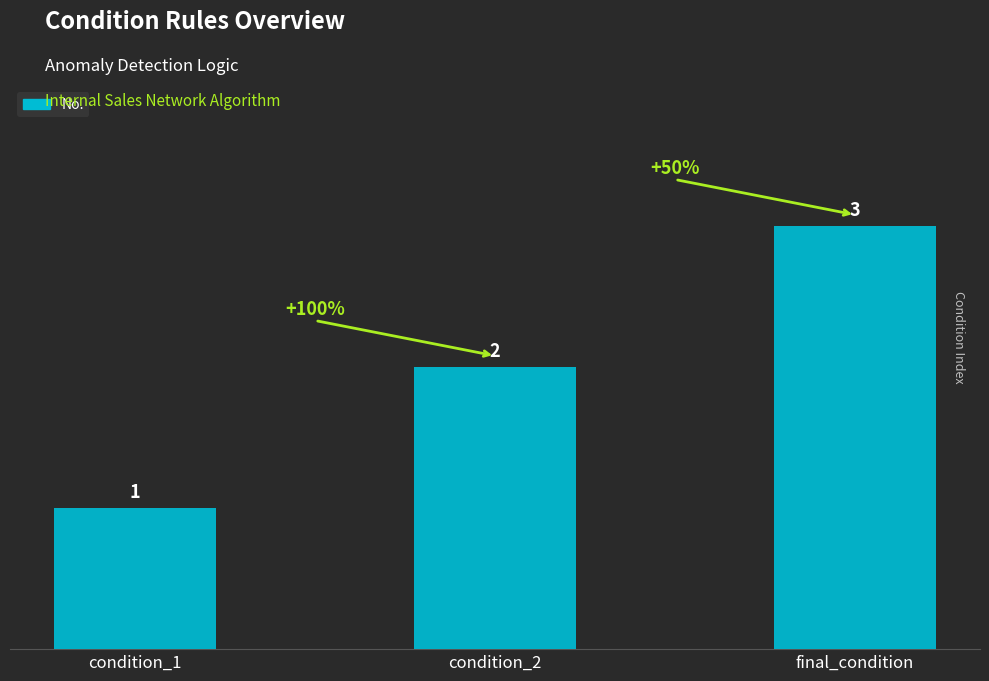

Is it true that the value at condition_2 is 1?

False